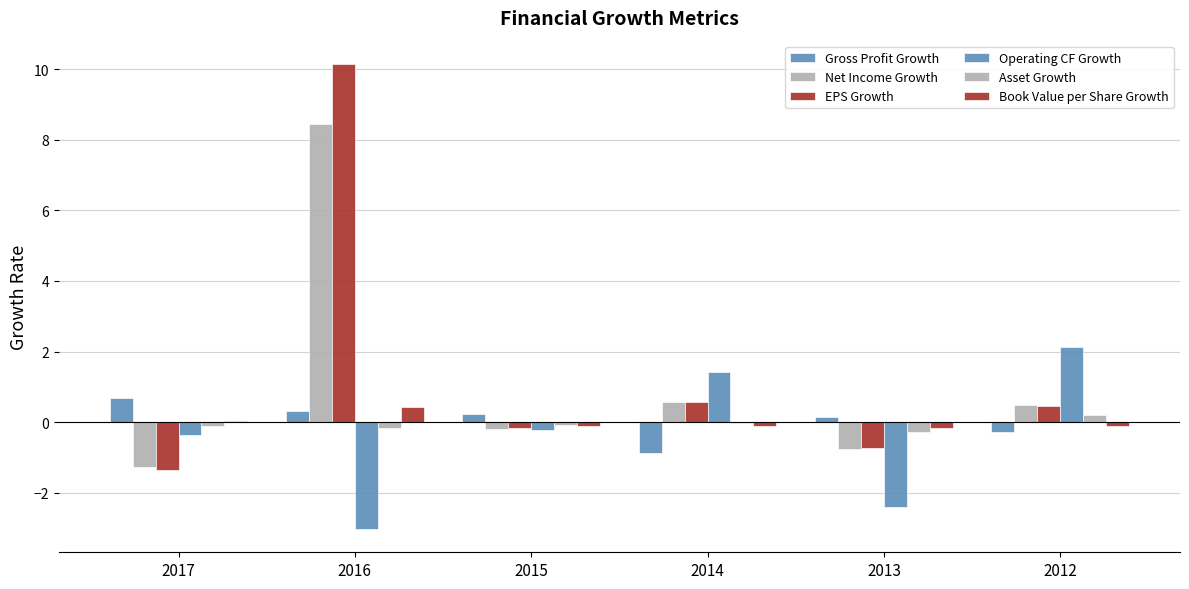

Which category has the highest value in the Gross Profit Growth series?

2017